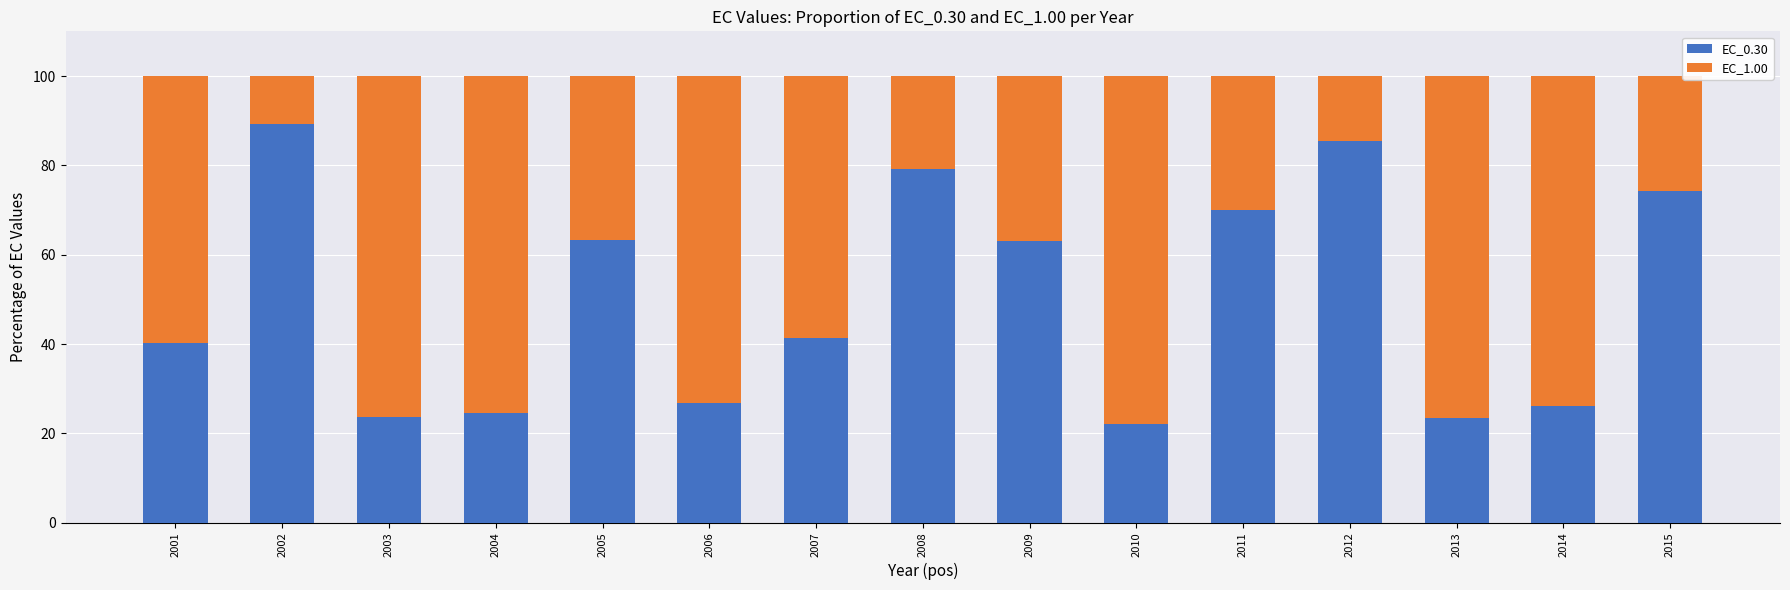

What is the difference between the maximum and second lowest values in the EC_0.30 series?

65.9